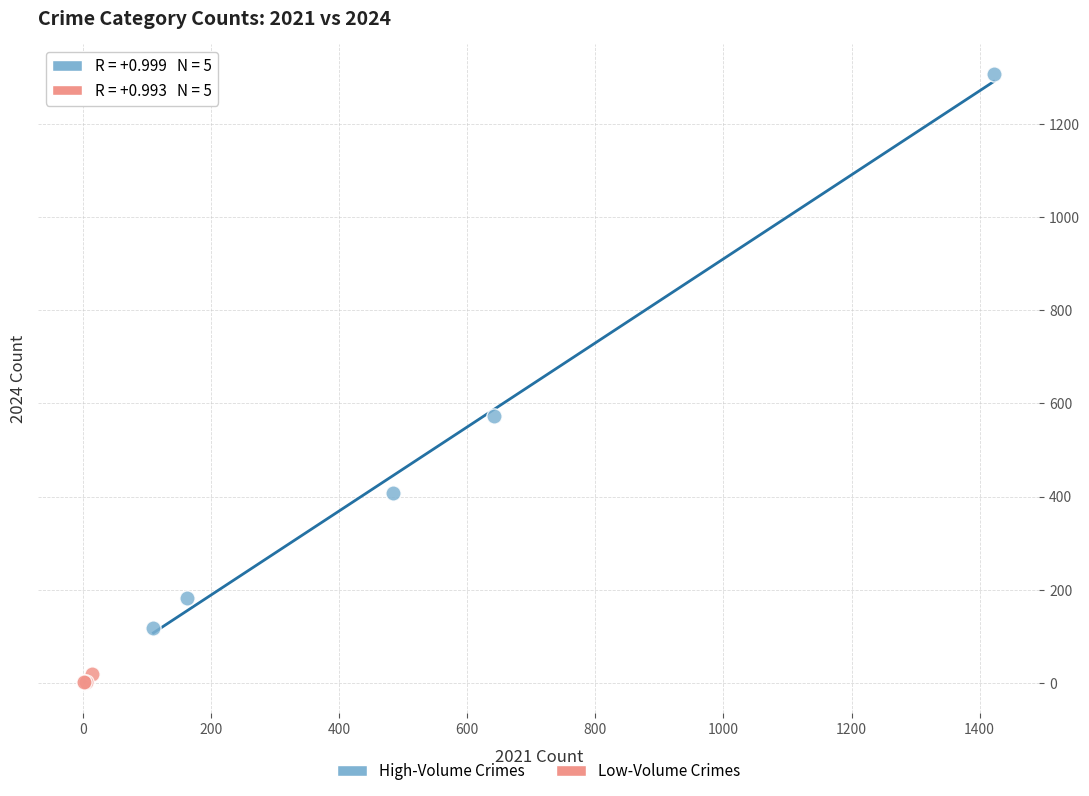

Which series has the widest spread of Y values?

High-Volume Crimes